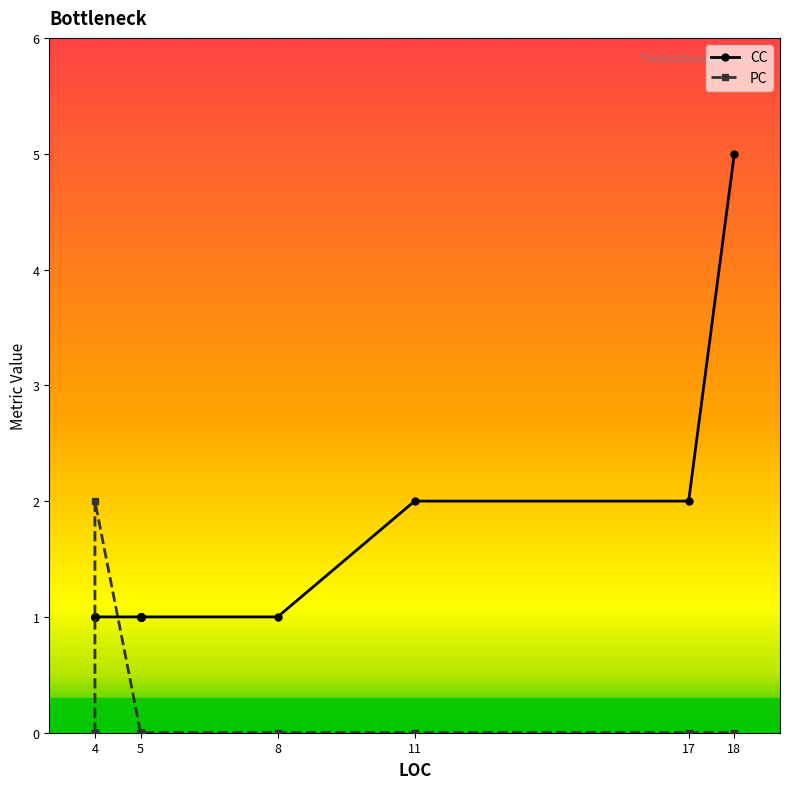

True or false: PC has more than 0 interior local peaks.

False